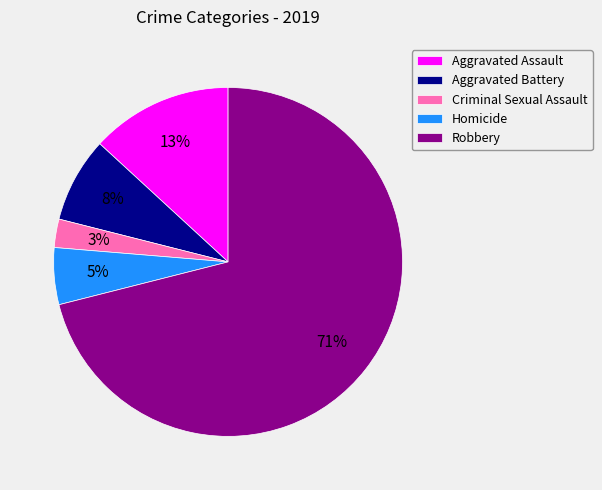

To the nearest percent, what percentage of the pie is Aggravated Battery?

8%